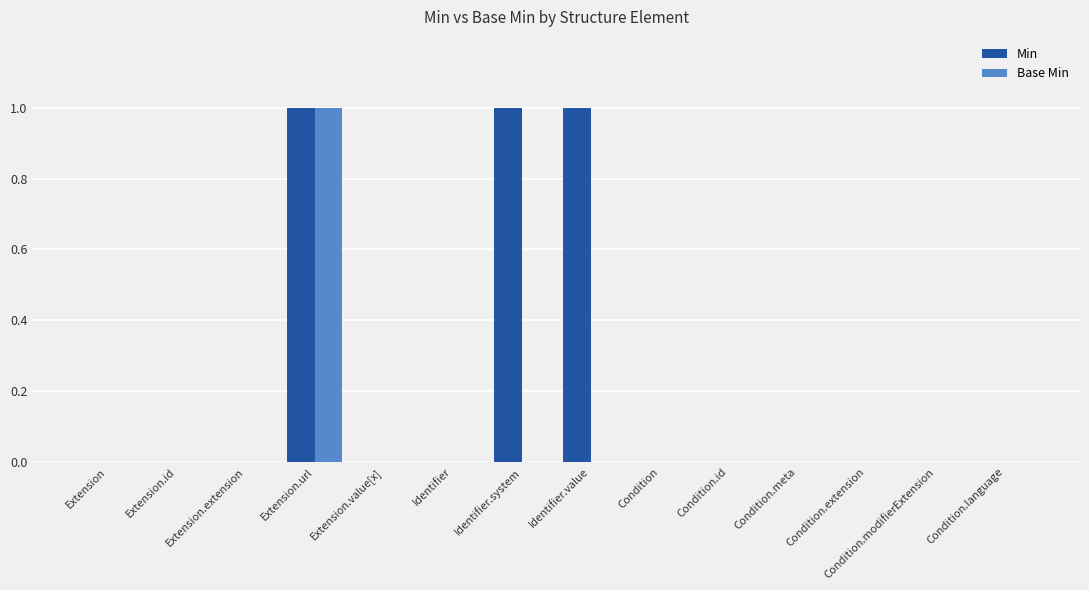

What is the maximum value for Min?

1